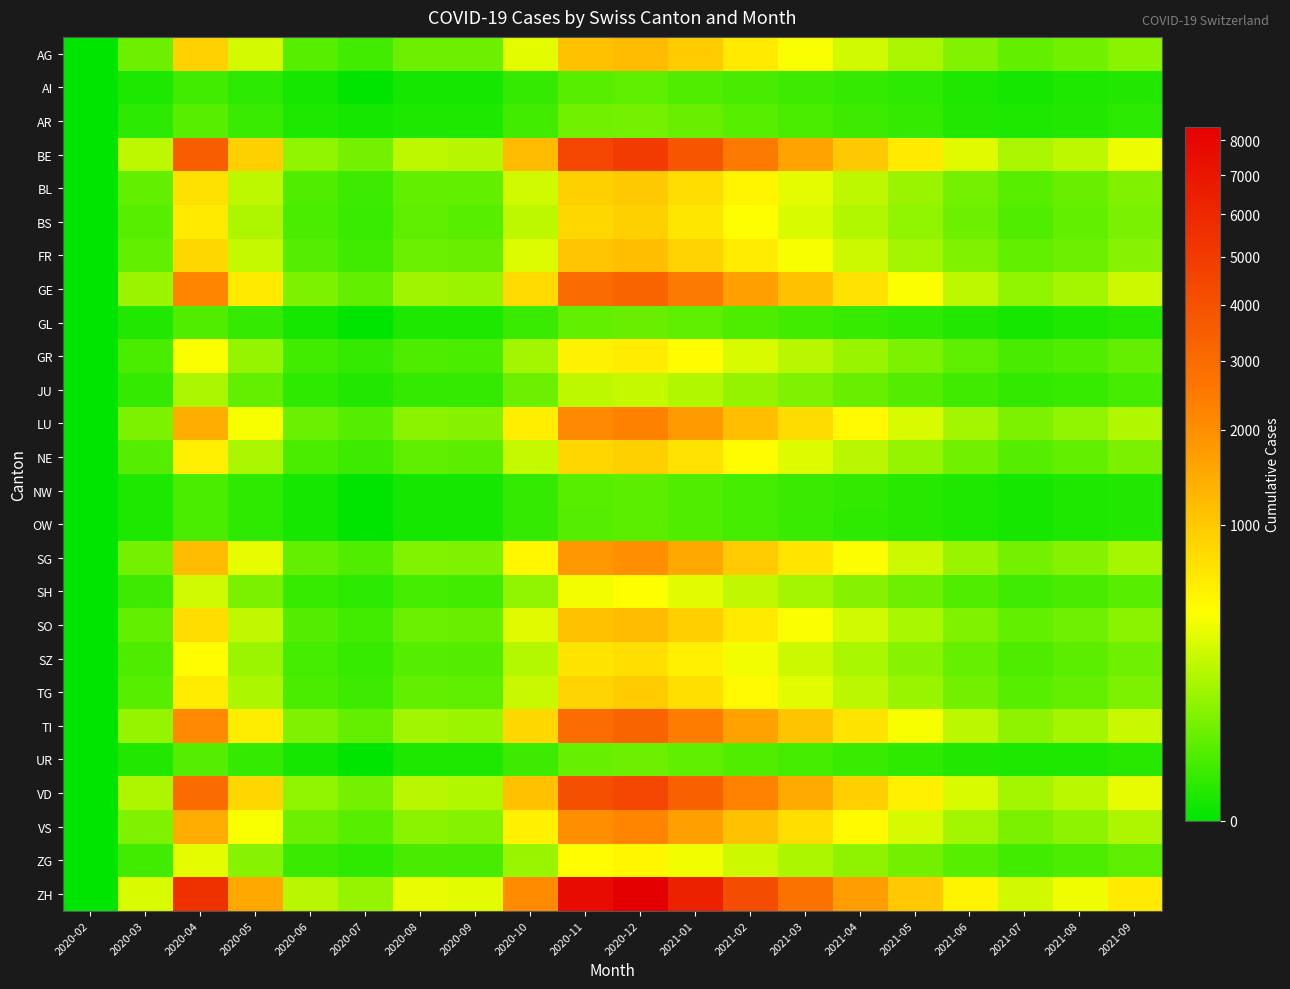

List the series in order of their peak value, highest first.

ZH, BE, VD, GE, TI, LU, VS, SG, AG, SO, FR, BL, TG, BS, NE, SZ, GR, ZG, SH, JU, AR, UR, GL, AI, NW, OW